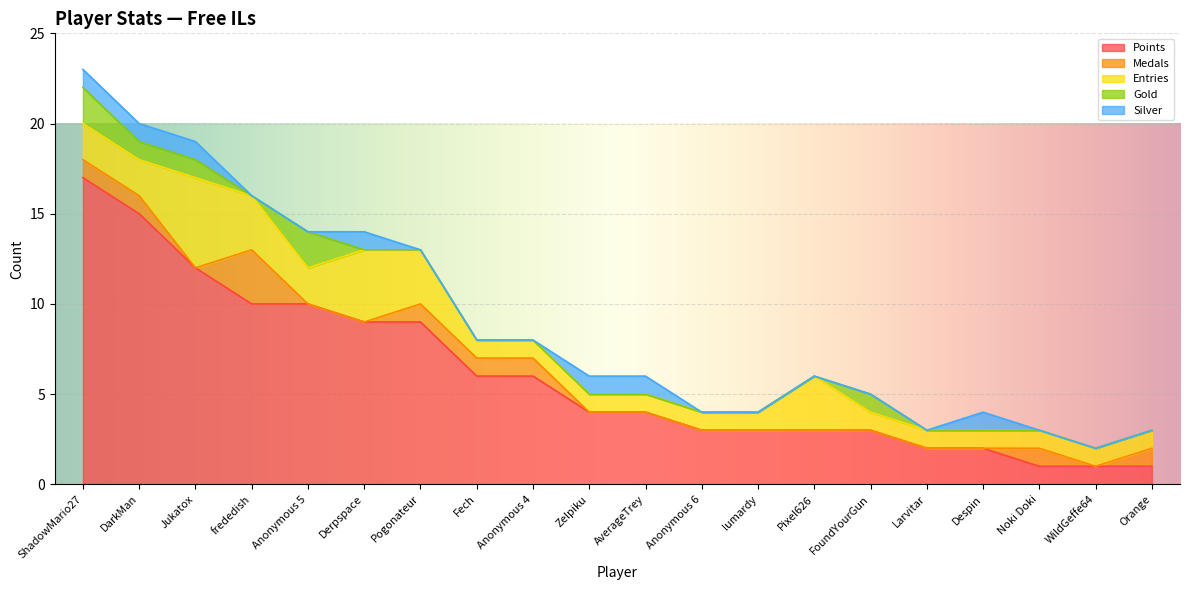

True or false: Entries and Gold cross at least once.

False